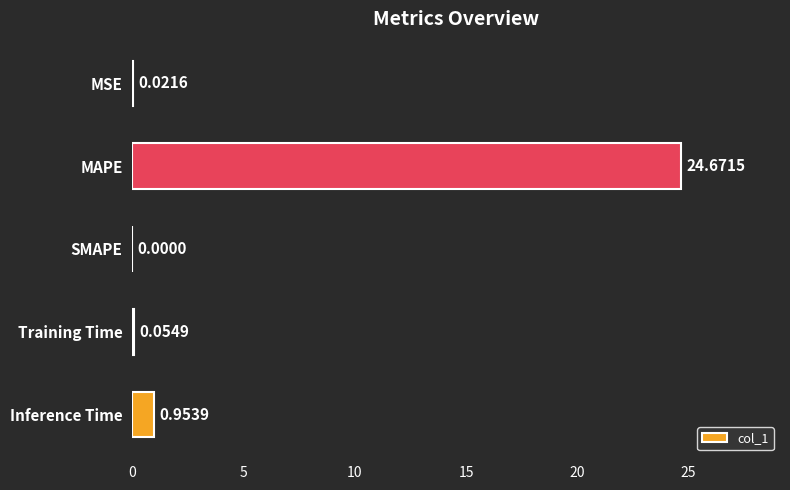

Where is the data nearest to the value 12?

Inference Time